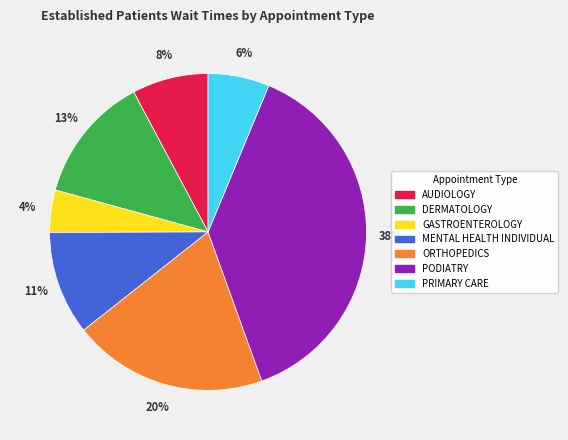

Is it true that ORTHOPEDICS is 20% of the pie?

True